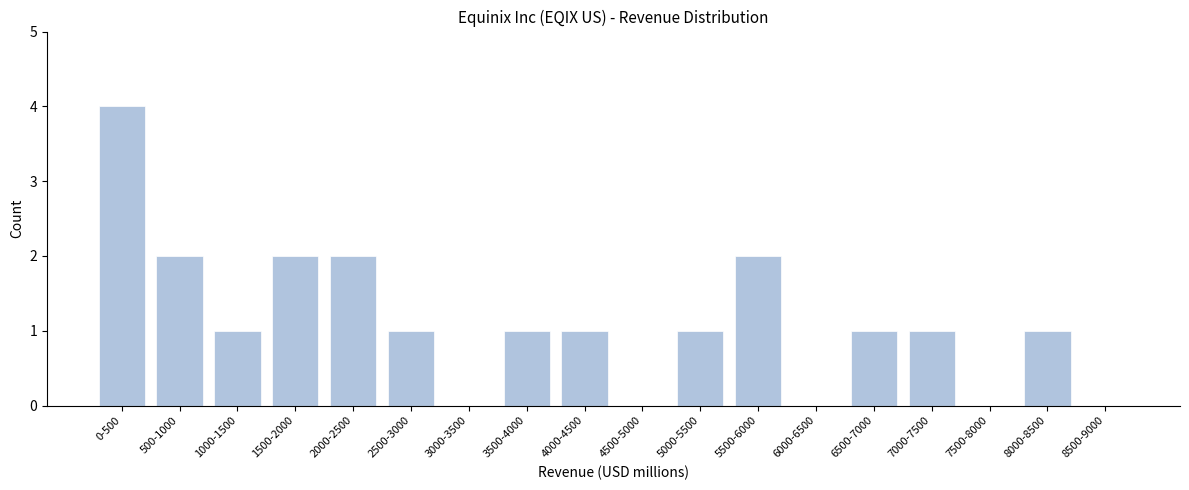

Reading right to left, what are all the values shown in this chart?

8500-9000=0	8000-8500=1	7500-8000=0	7000-7500=1	6500-7000=1	6000-6500=0	5500-6000=2	5000-5500=1	4500-5000=0	4000-4500=1	3500-4000=1	3000-3500=0	2500-3000=1	2000-2500=2	1500-2000=2	1000-1500=1	500-1000=2	0-500=4